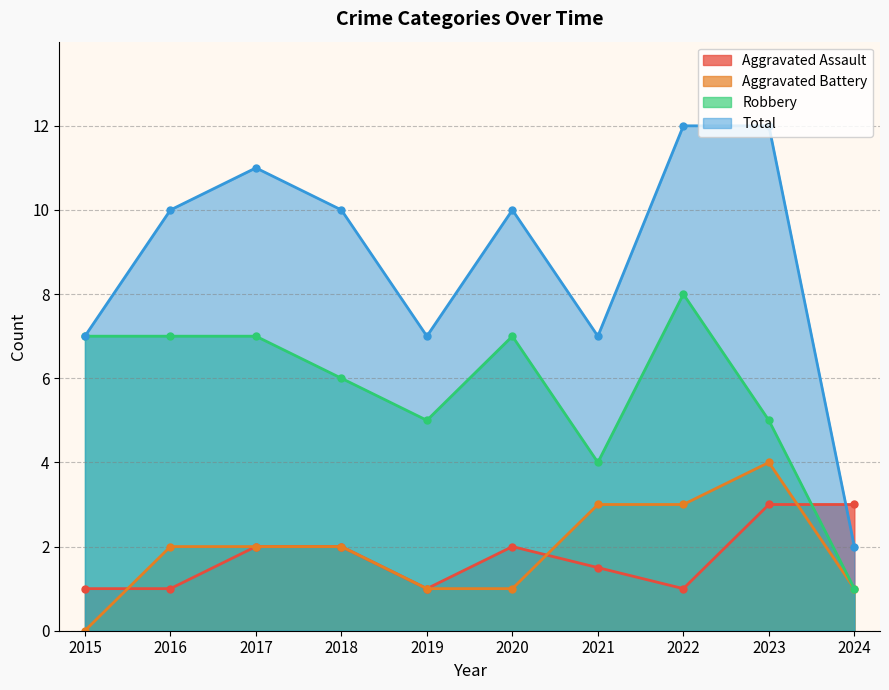

What is the value of the Total point at the 10th from the left?

2.0